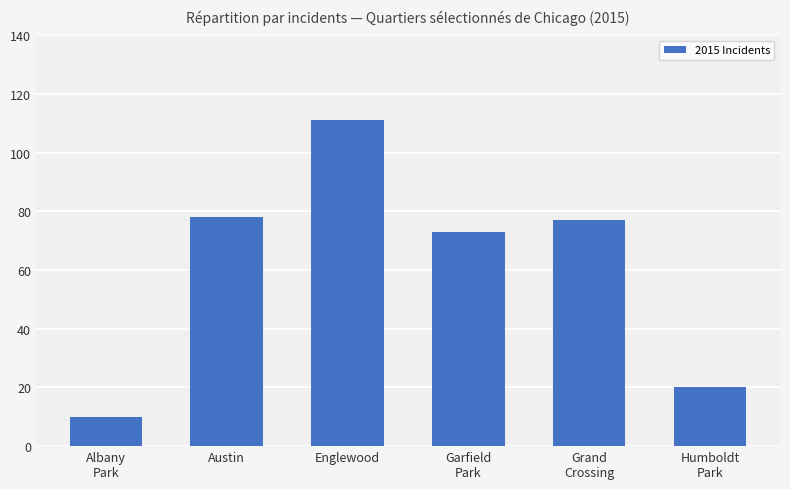

What is the sum of all values?

369